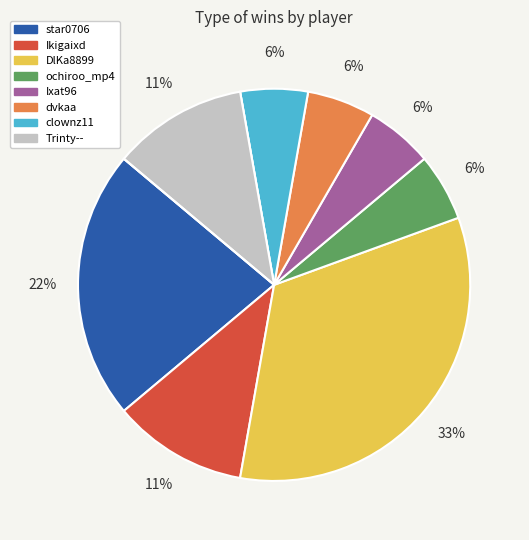

To the nearest percent, what is the difference between the largest and smallest slice percentages?

33%